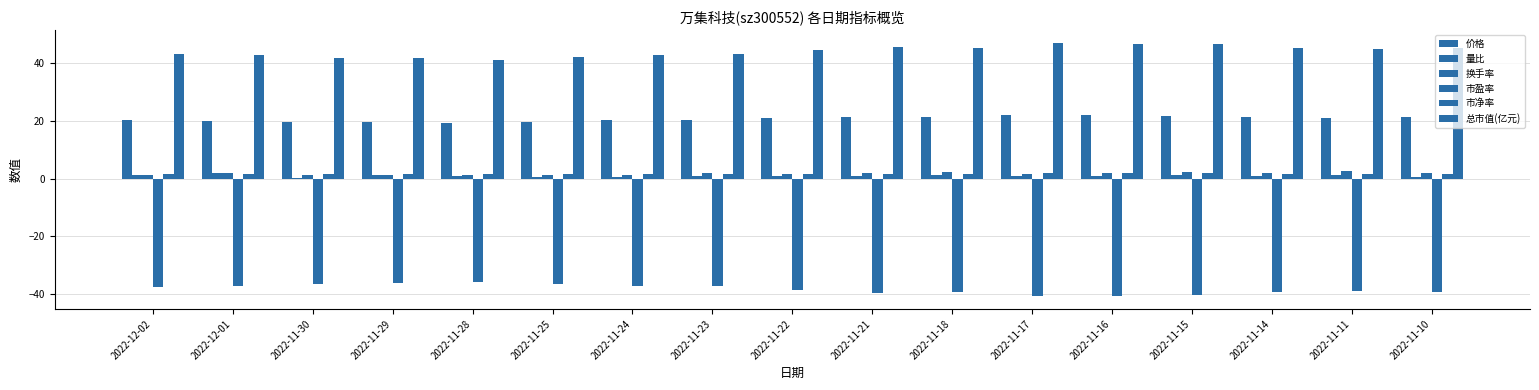

What is the label of the 17th bar from the left?

2022-11-10